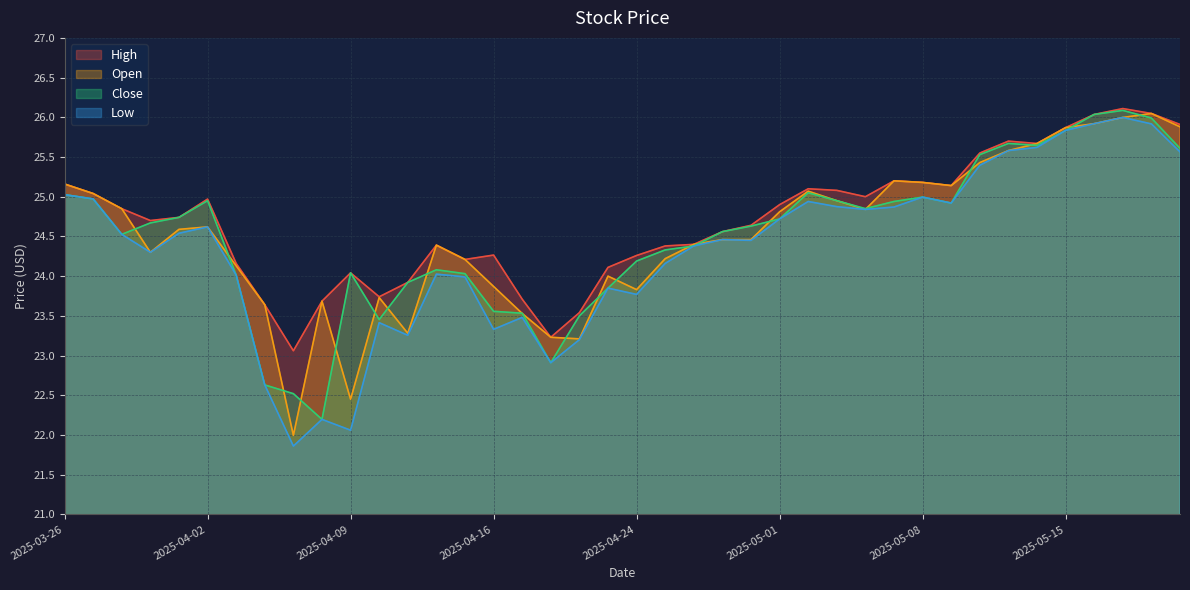

What is the average value of the Close series?

24.5